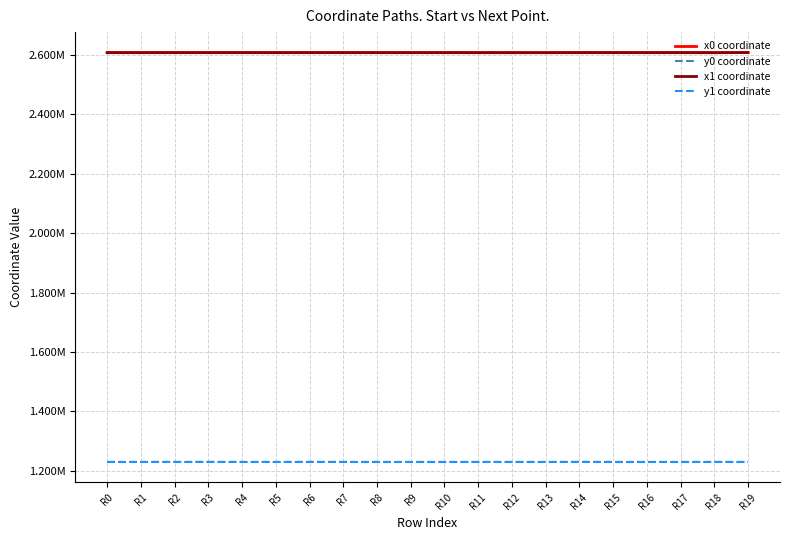

What is the difference between the maximum and minimum values in the y1 coordinate series?

162.6